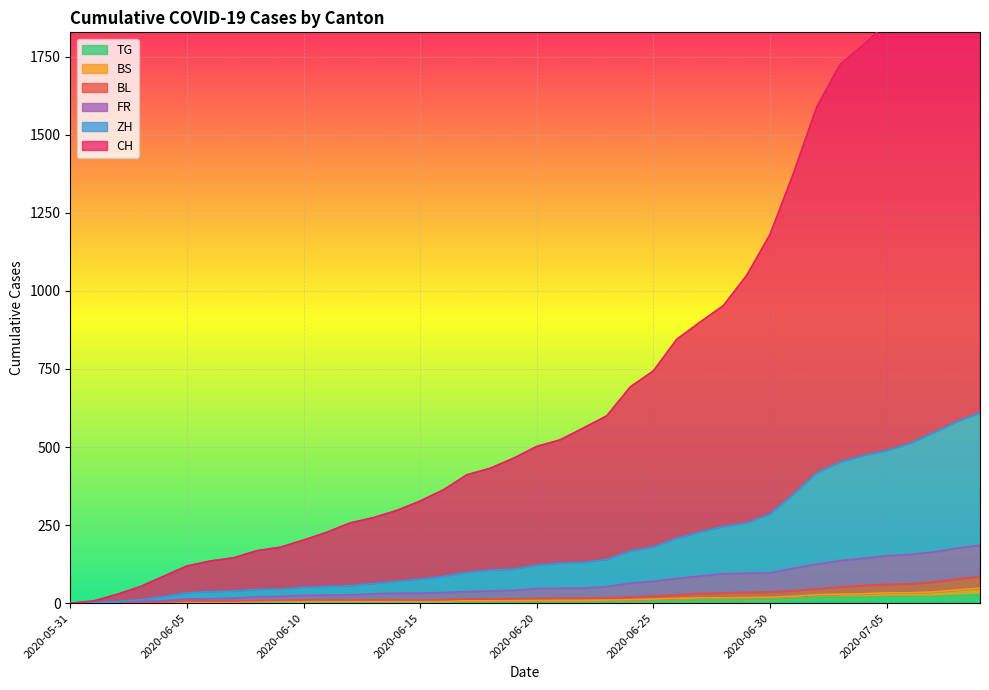

What is the difference between the maximum and second lowest values in the TG series?

27